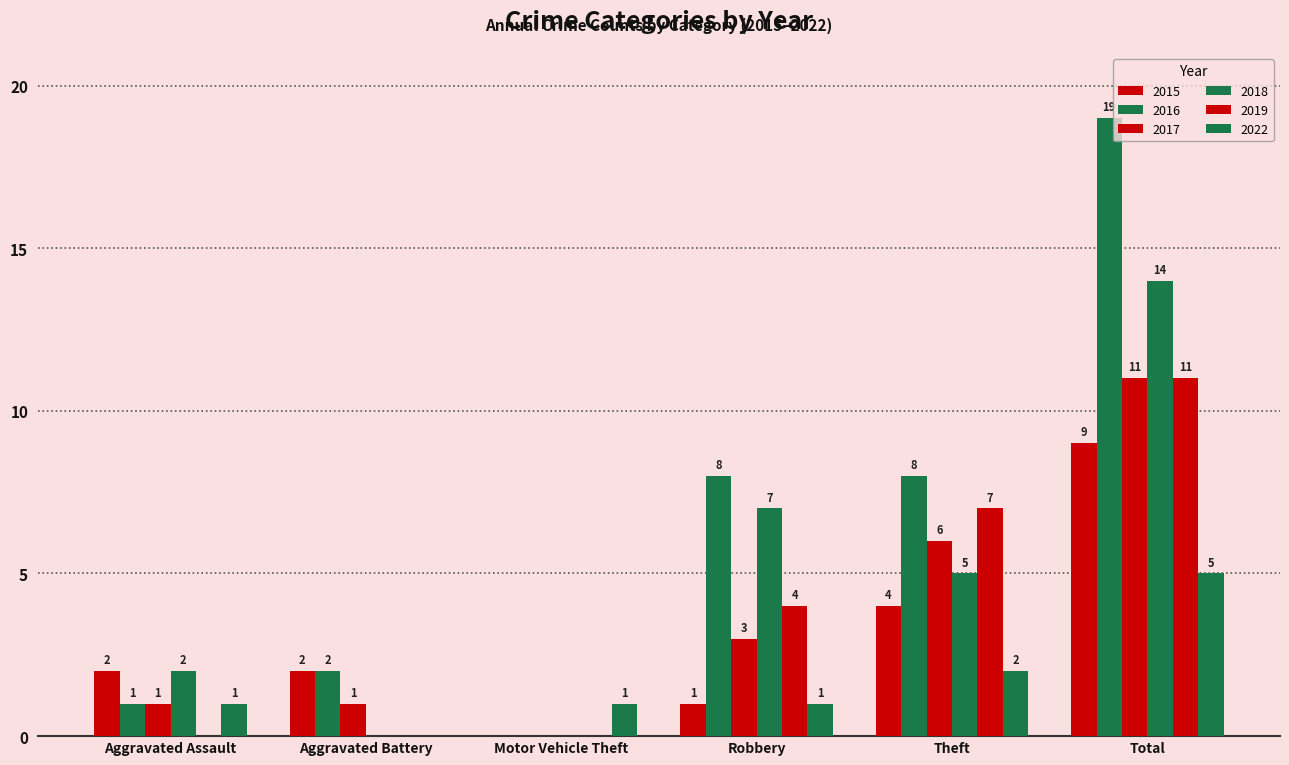

Reading left to right, list all the values displayed in this chart.

2015: 2	2	0	1	4	9
2016: 1	2	0	8	8	19
2017: 1	1	0	3	6	11
2018: 2	0	0	7	5	14
2019: 0	0	0	4	7	11
2022: 1	0	1	1	2	5